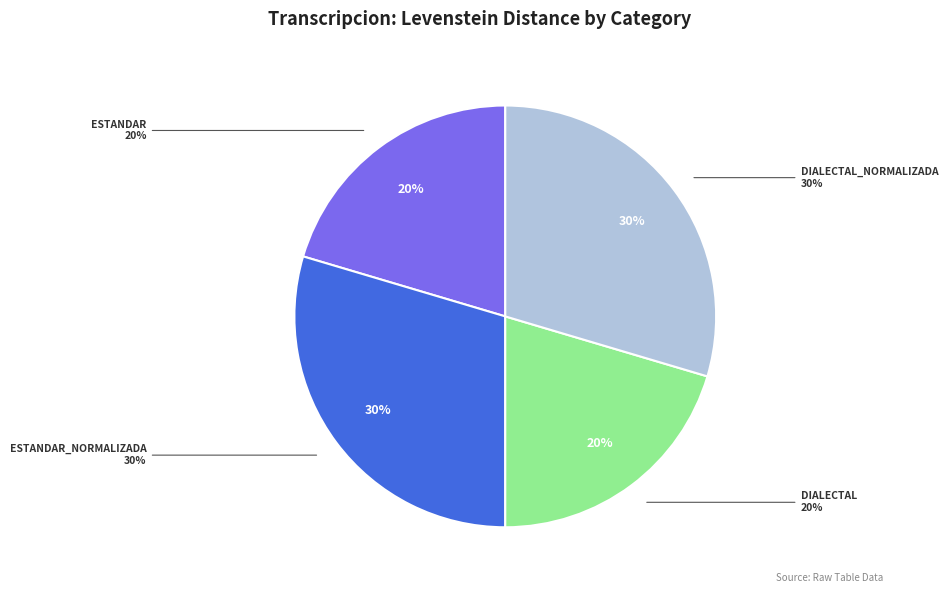

Approximately how many times larger is the value at Estandar_normalizada compared to Dialectal?

1.5